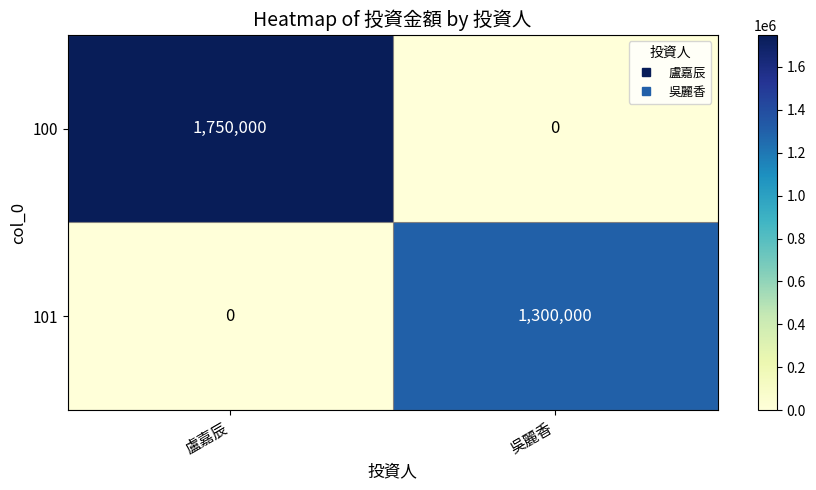

At how many categories does at least one series exceed 1240572?

2